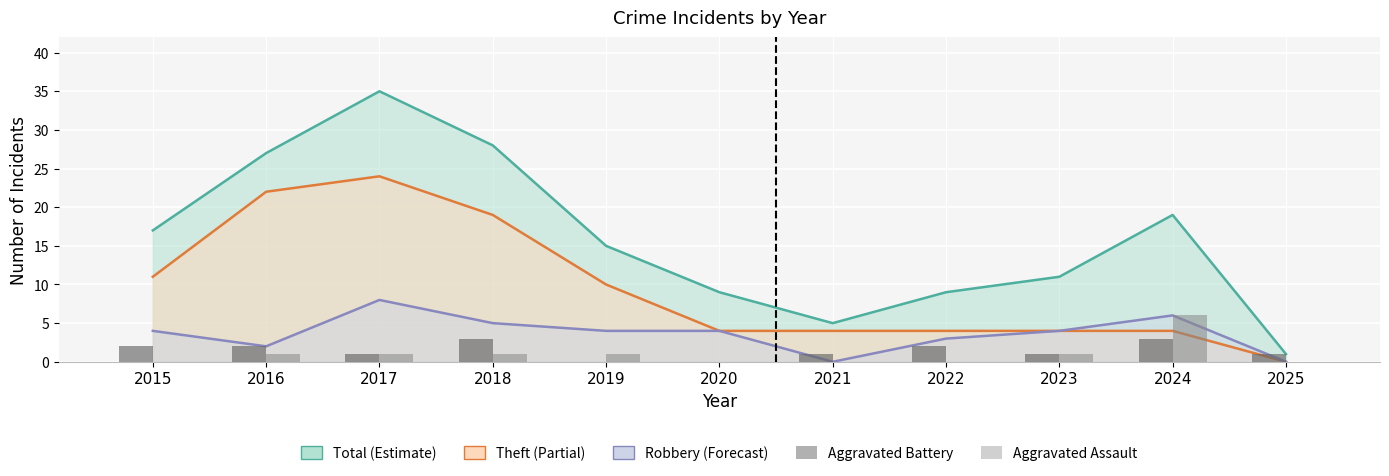

Which series changed the most between 2016 and 2024?

Aggravated Assault